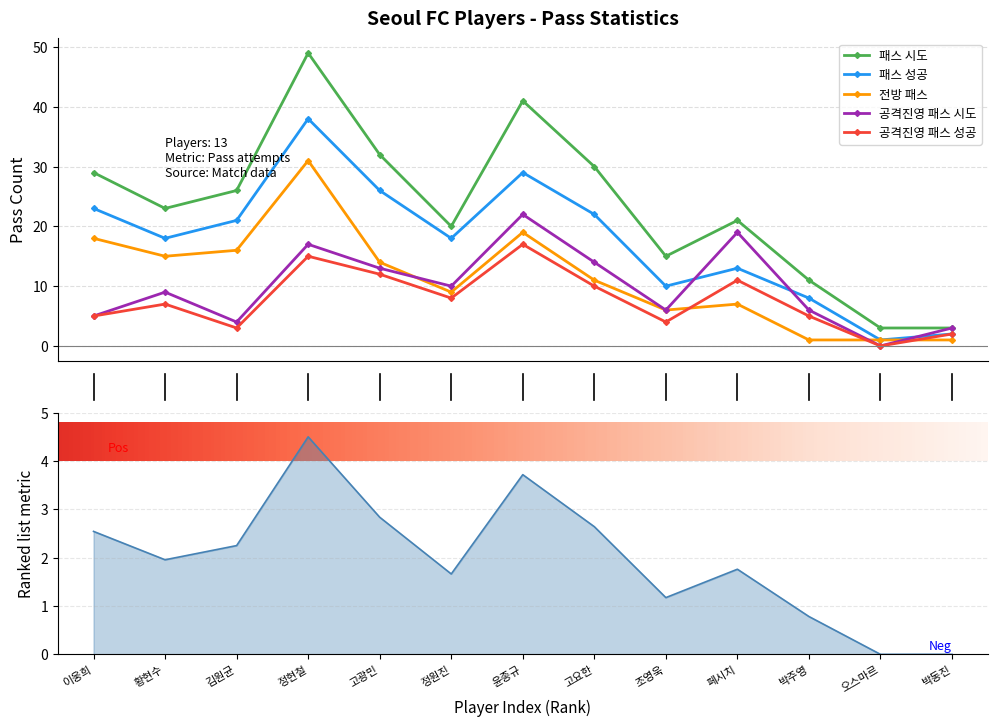

Which series has the largest total across all categories?

패스 시도